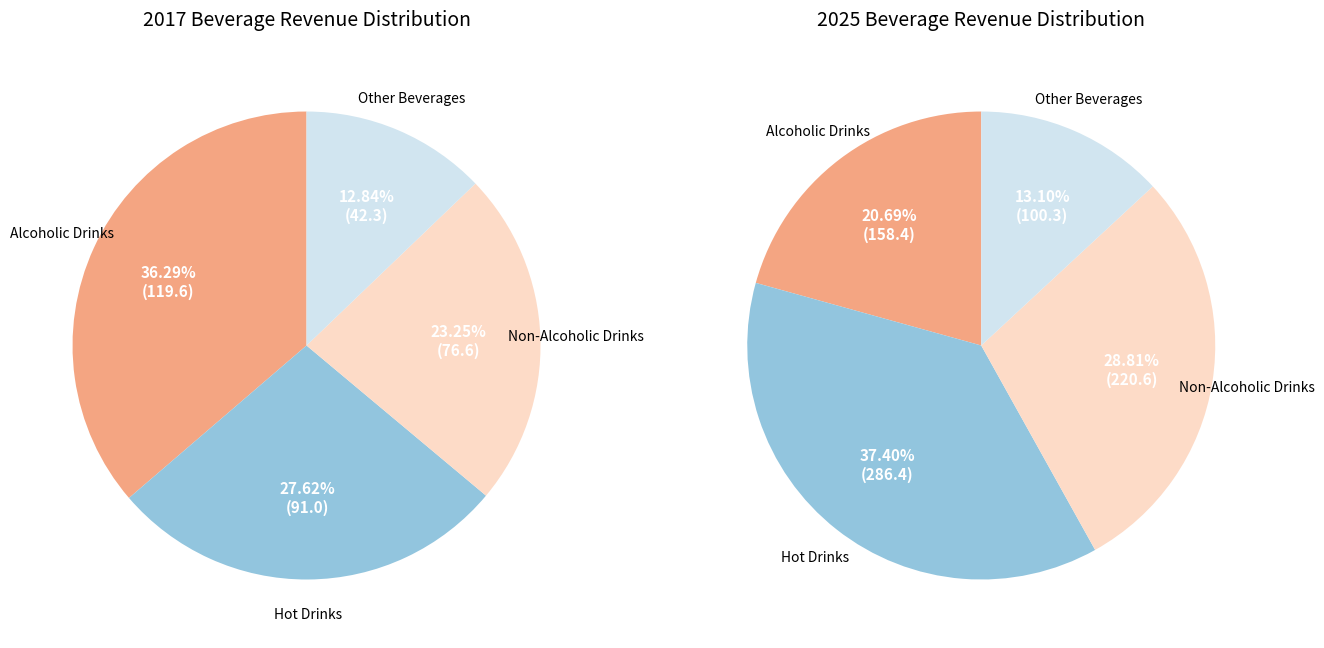

To the nearest percent, what is the combined percentage of Hot Drinks and Alcoholic Drinks?

64%